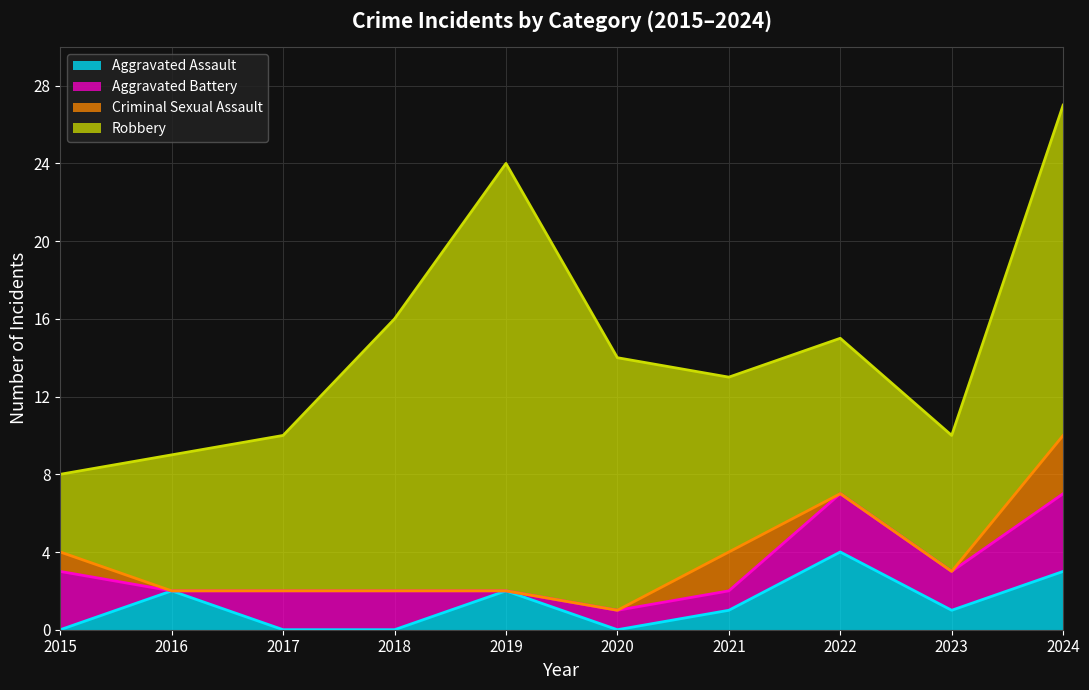

What is the total value across all series at 2016?

9